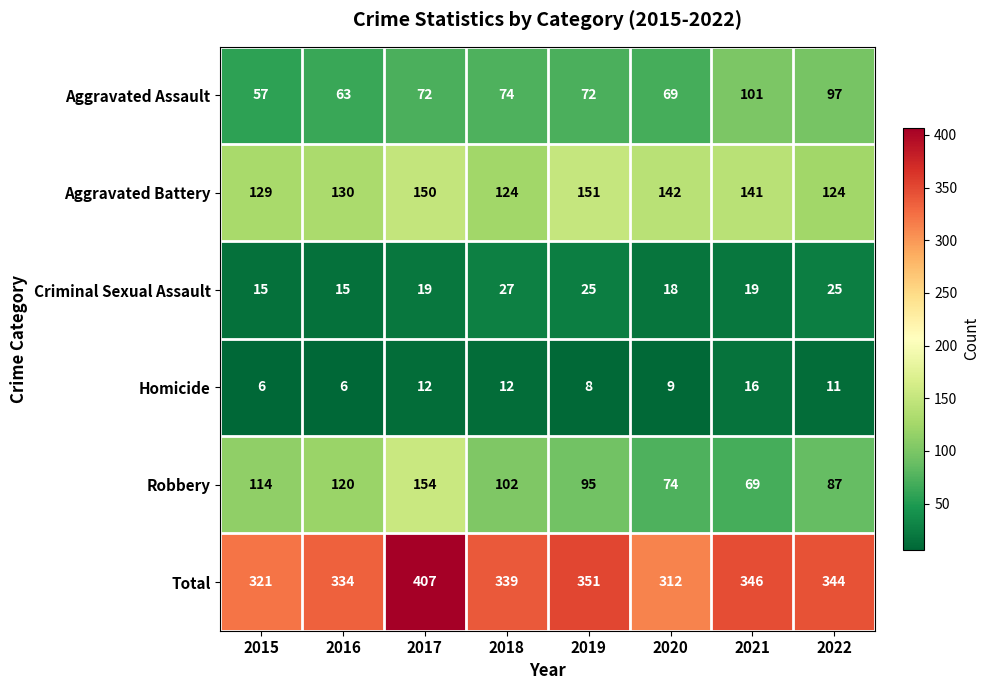

List the series in order of their peak value, lowest first.

Homicide, Criminal Sexual Assault, Aggravated Assault, Aggravated Battery, Robbery, Total